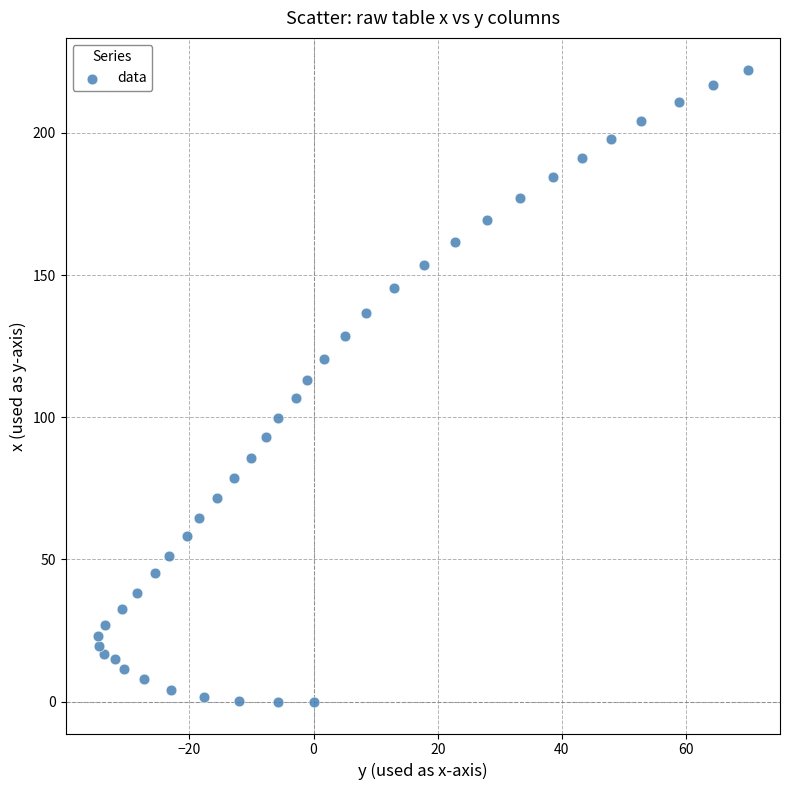

What is the range of Y values (max minus min)?

222.4